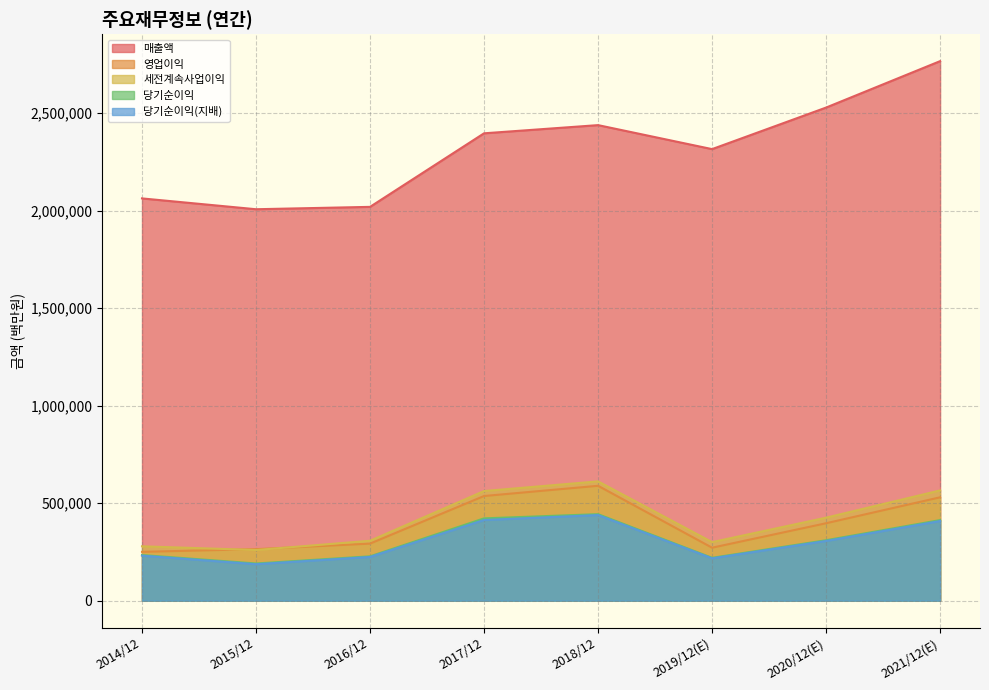

At which category does the chart reach its peak across all series?

2021/12(E)